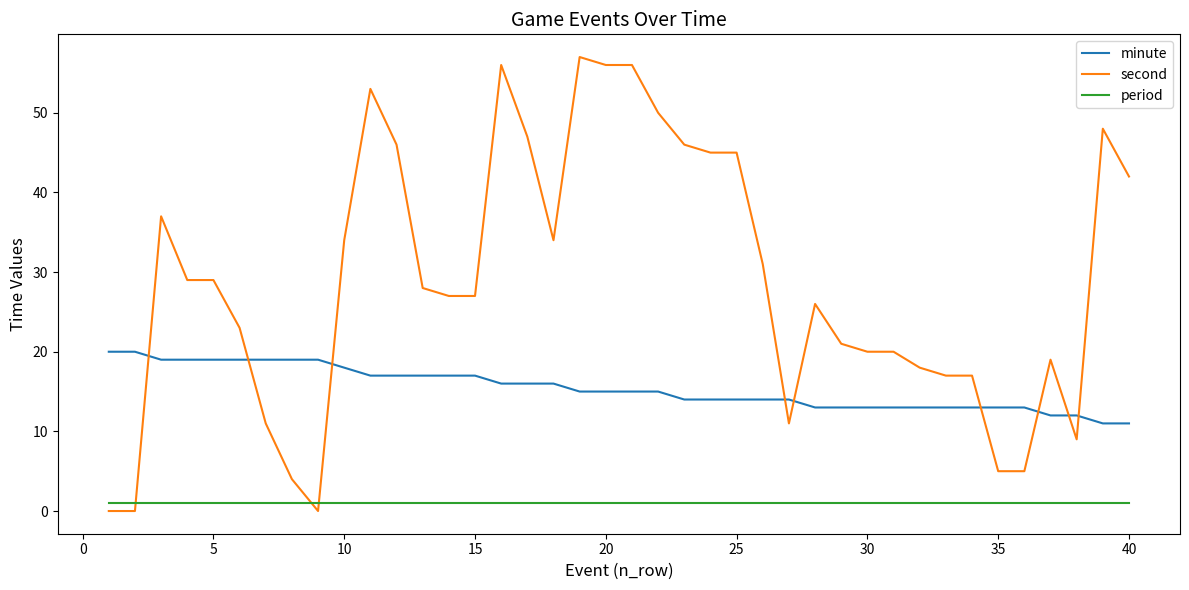

True or false: minute and period cross at least once.

False